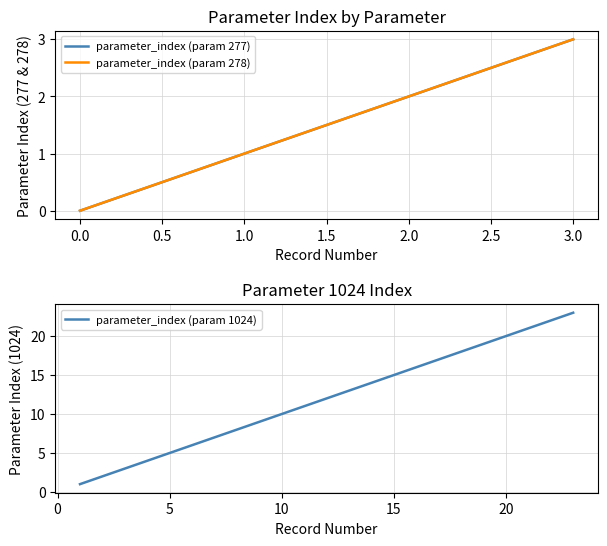

Does the chart have visible grid lines?

Yes